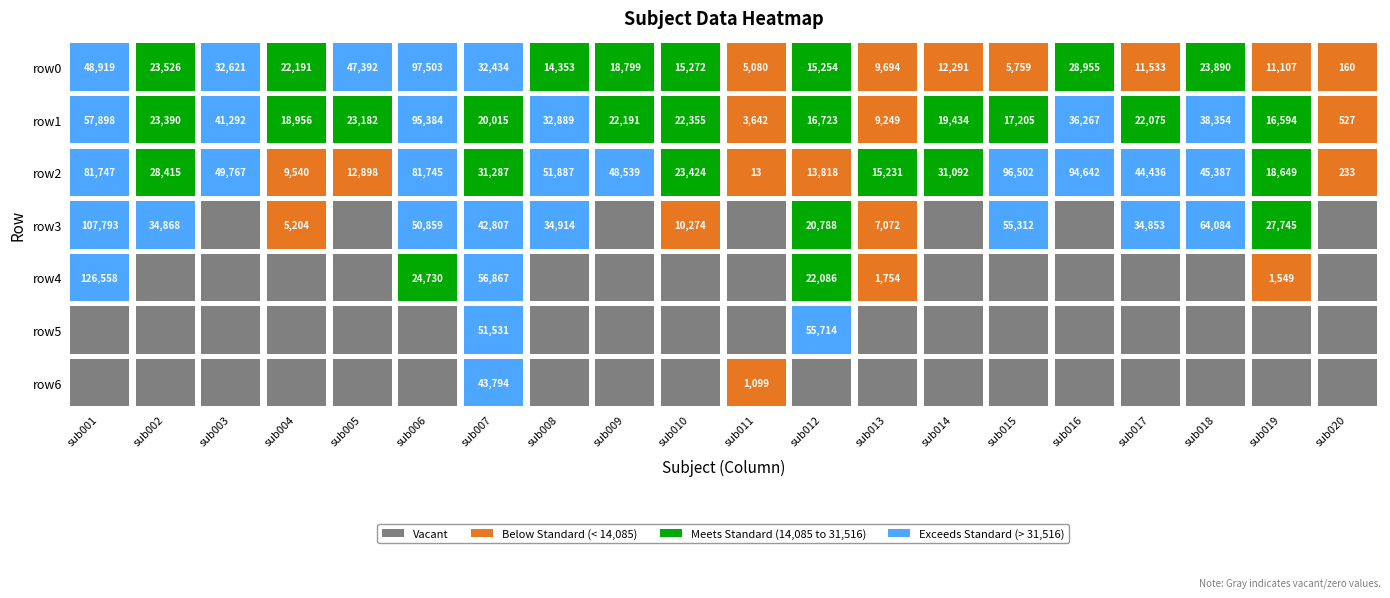

Count the number of categories in the chart.

20